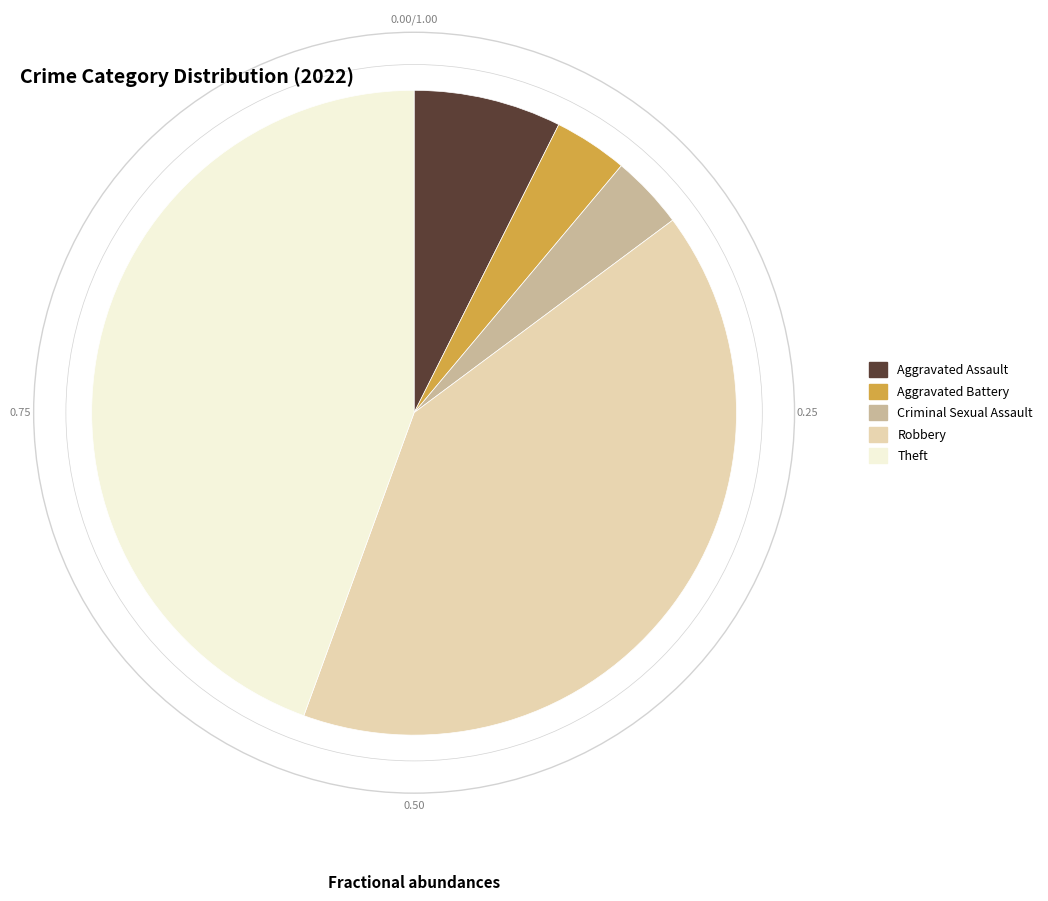

The Theft slice represents 39% of the pie. True or false?

False